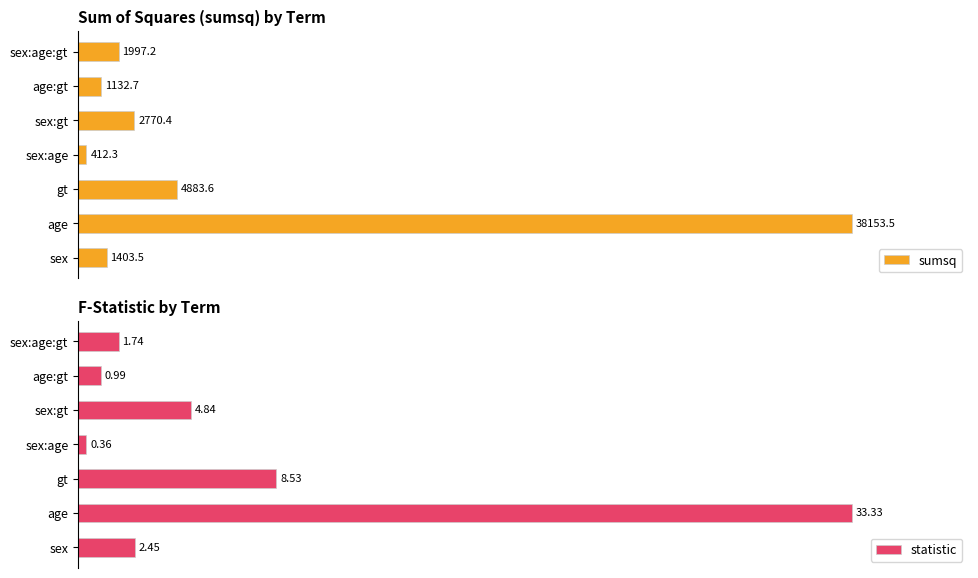

What are all the series names shown in the legend?

sumsq, statistic